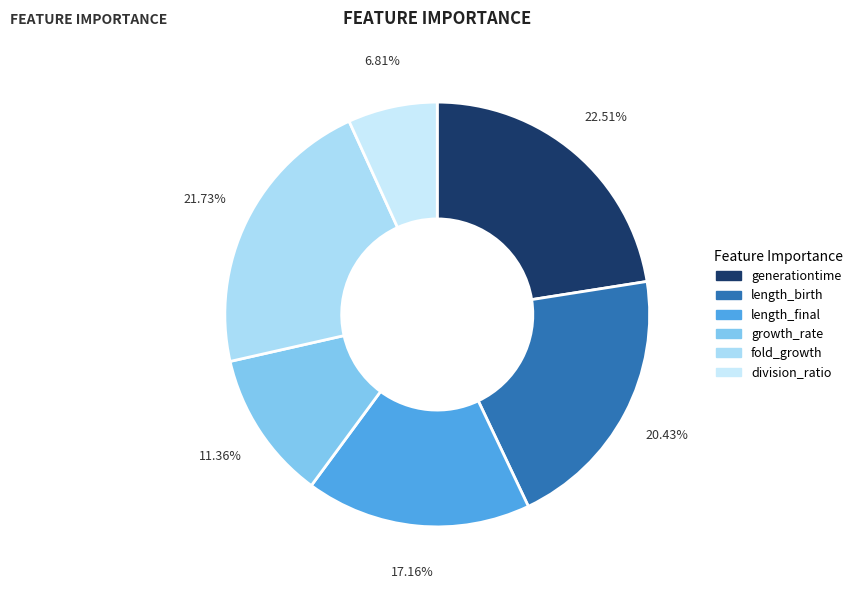

Rank the categories by value from highest to lowest.

generationtime, fold_growth, length_birth, length_final, growth_rate, division_ratio